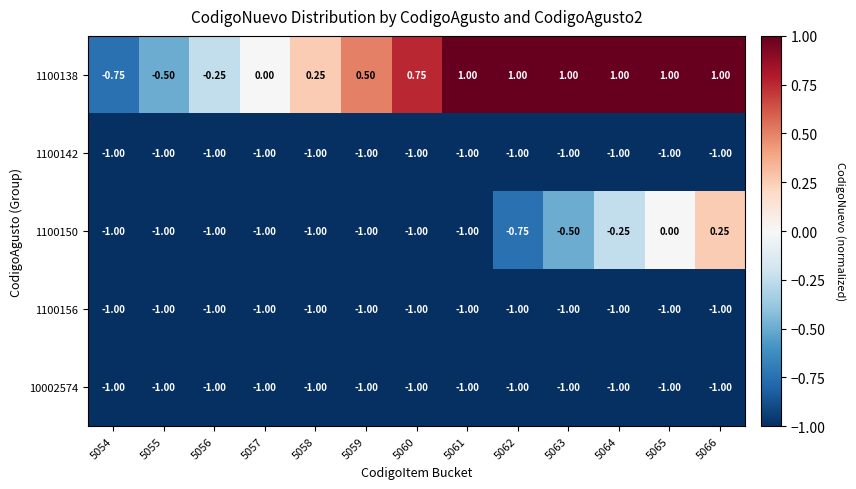

How many values in the 1100150 series exceed -1?

5